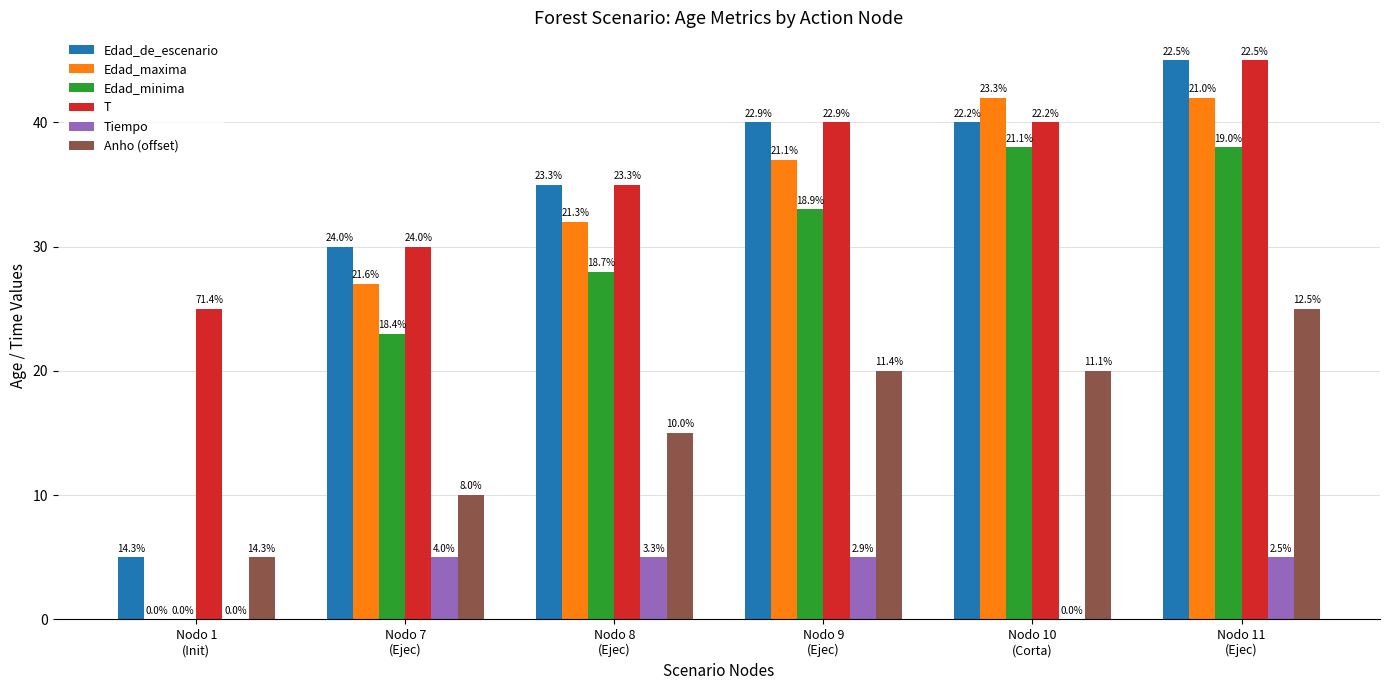

What are all the series names shown in the legend?

Edad_de_escenario, Edad_maxima, Edad_minima, T, Tiempo, Anho (offset)